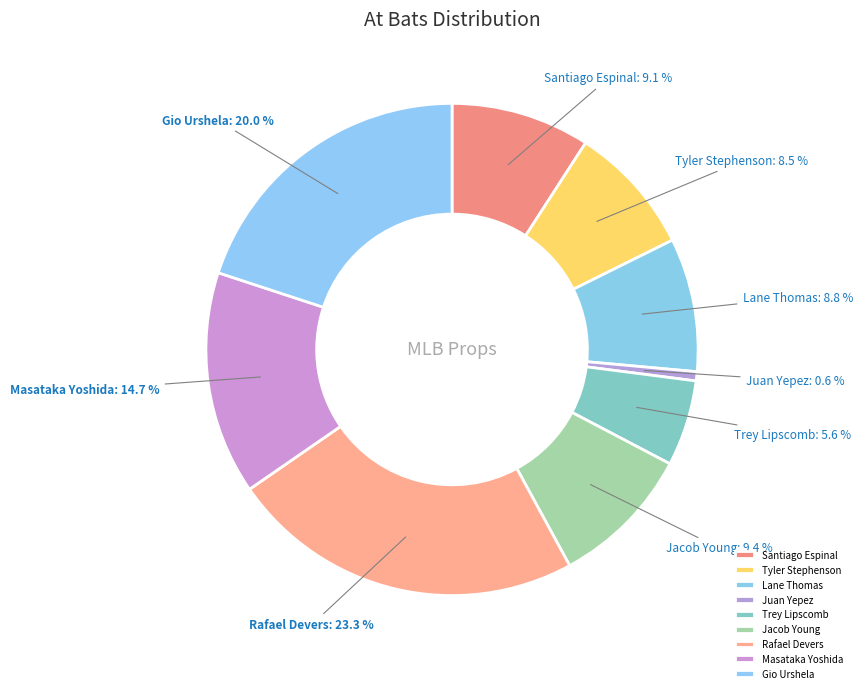

The Trey Lipscomb slice represents 1% of the pie. True or false?

False